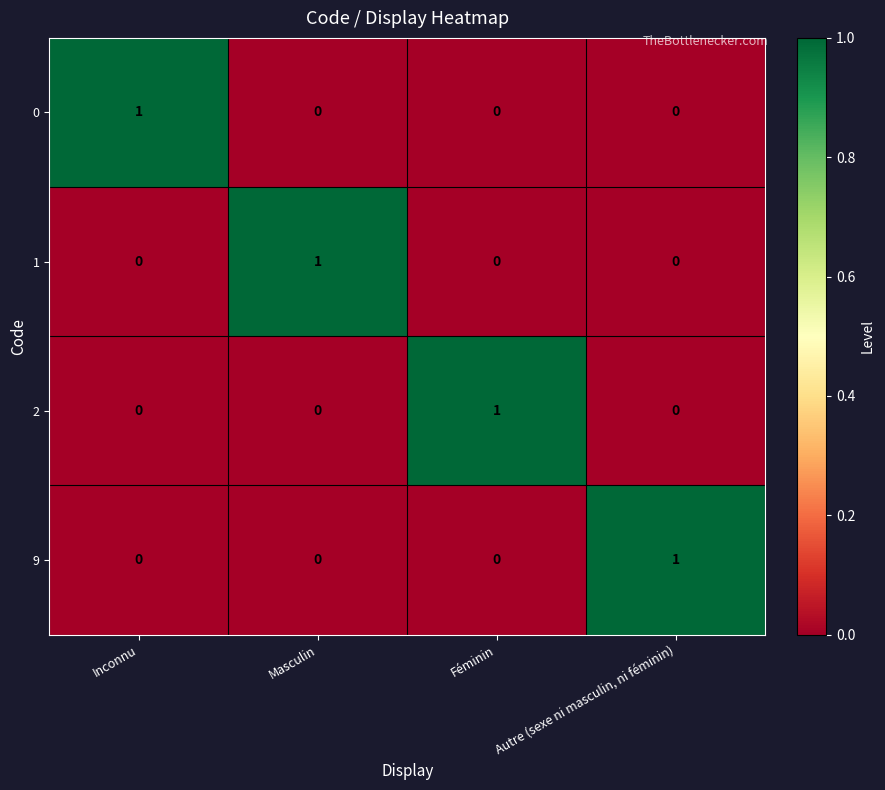

At how many categories does at least one series exceed 0?

4